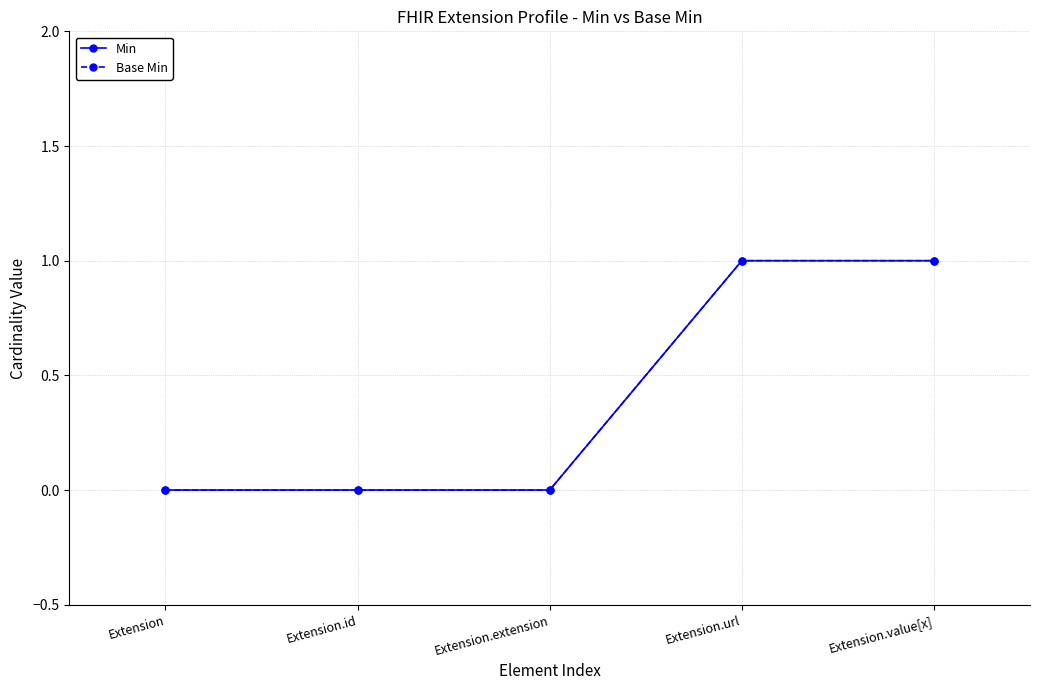

True or false: Base Min has more than 1 interior local peaks.

False